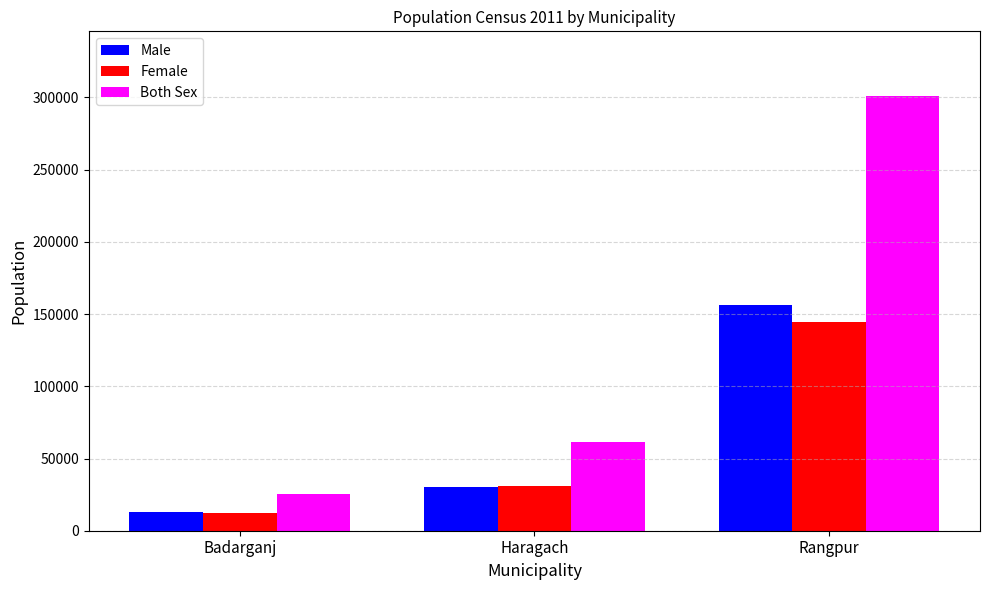

Rank the series by their maximum value, from highest to lowest.

Both Sex, Male, Female